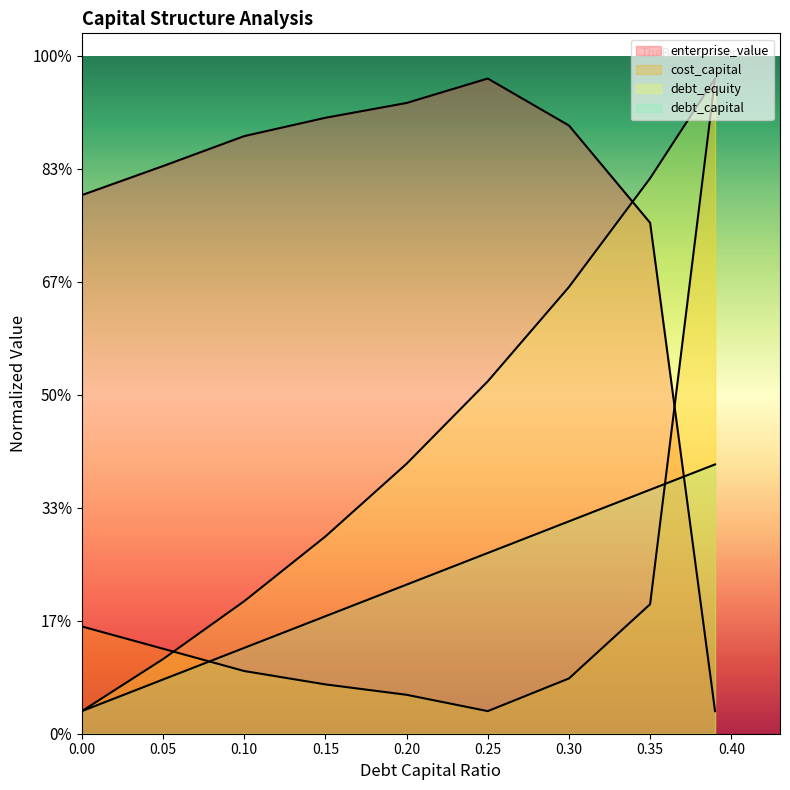

How many distinct data groups are displayed?

4